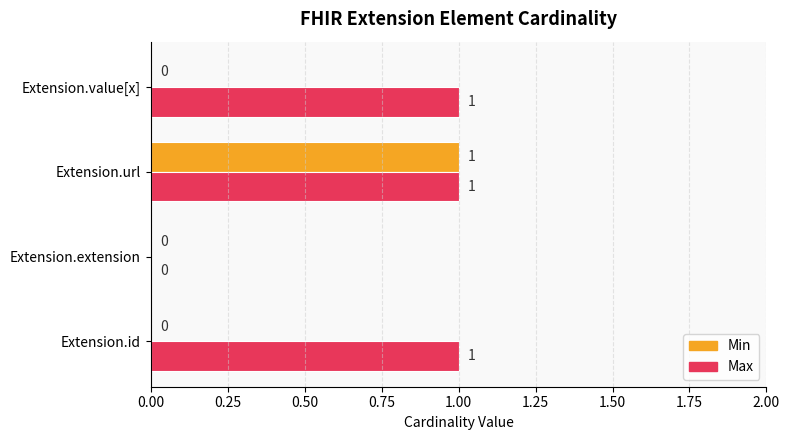

What is the maximum value for Max?

1